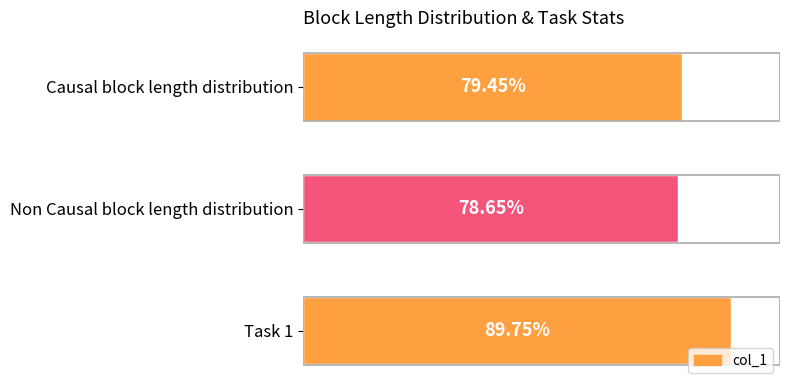

What is the minimum value shown in the chart?

0.8